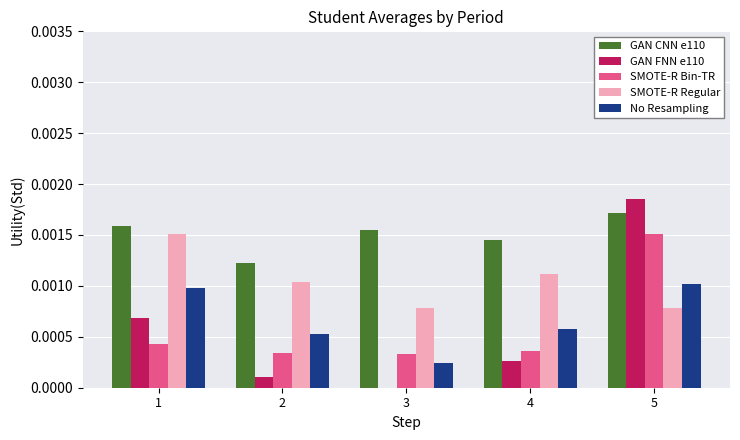

The value of No Resampling at 1 is 0.0. True or false?

True